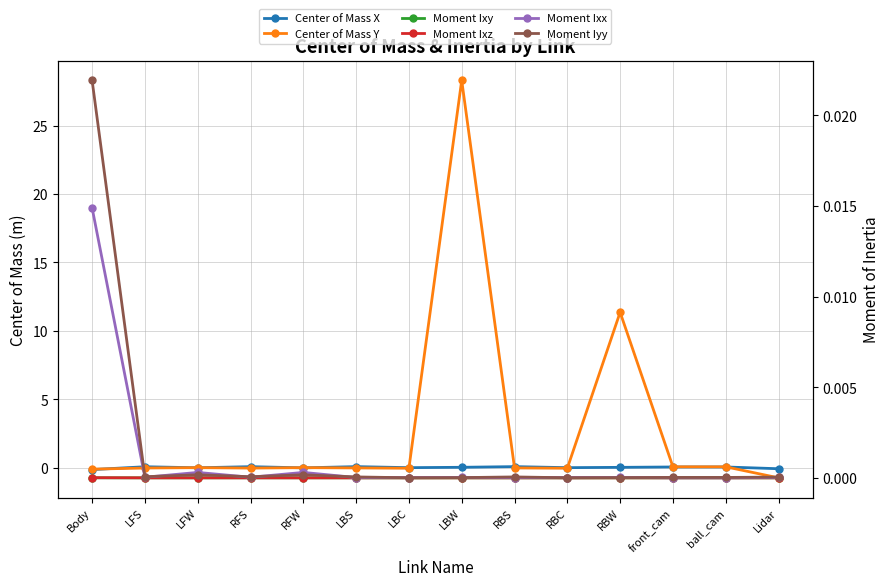

What is the minimum value shown in the chart?

-0.7